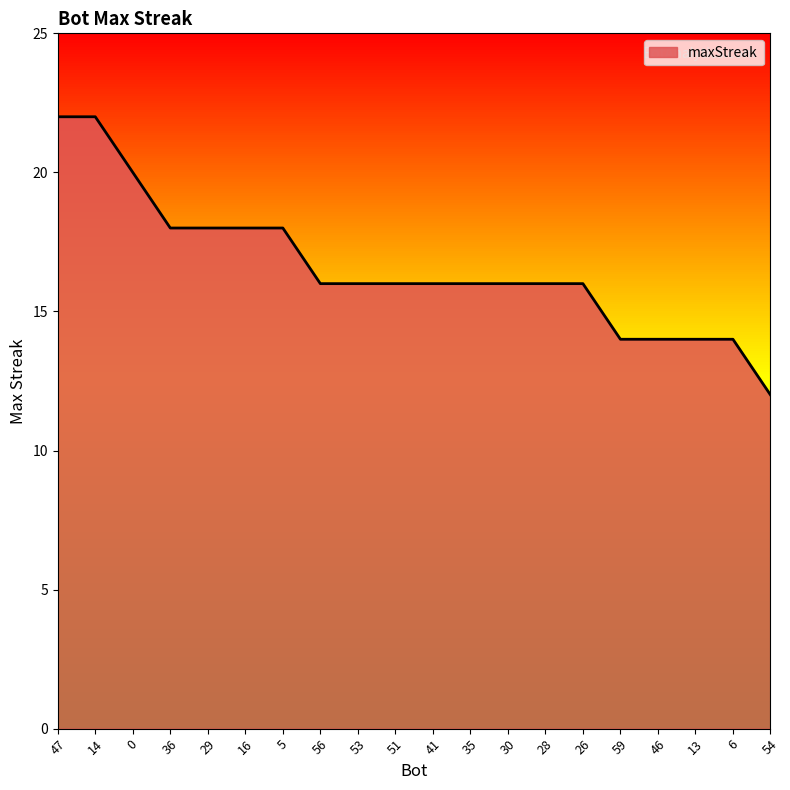

Where does the data first go above 16?

47